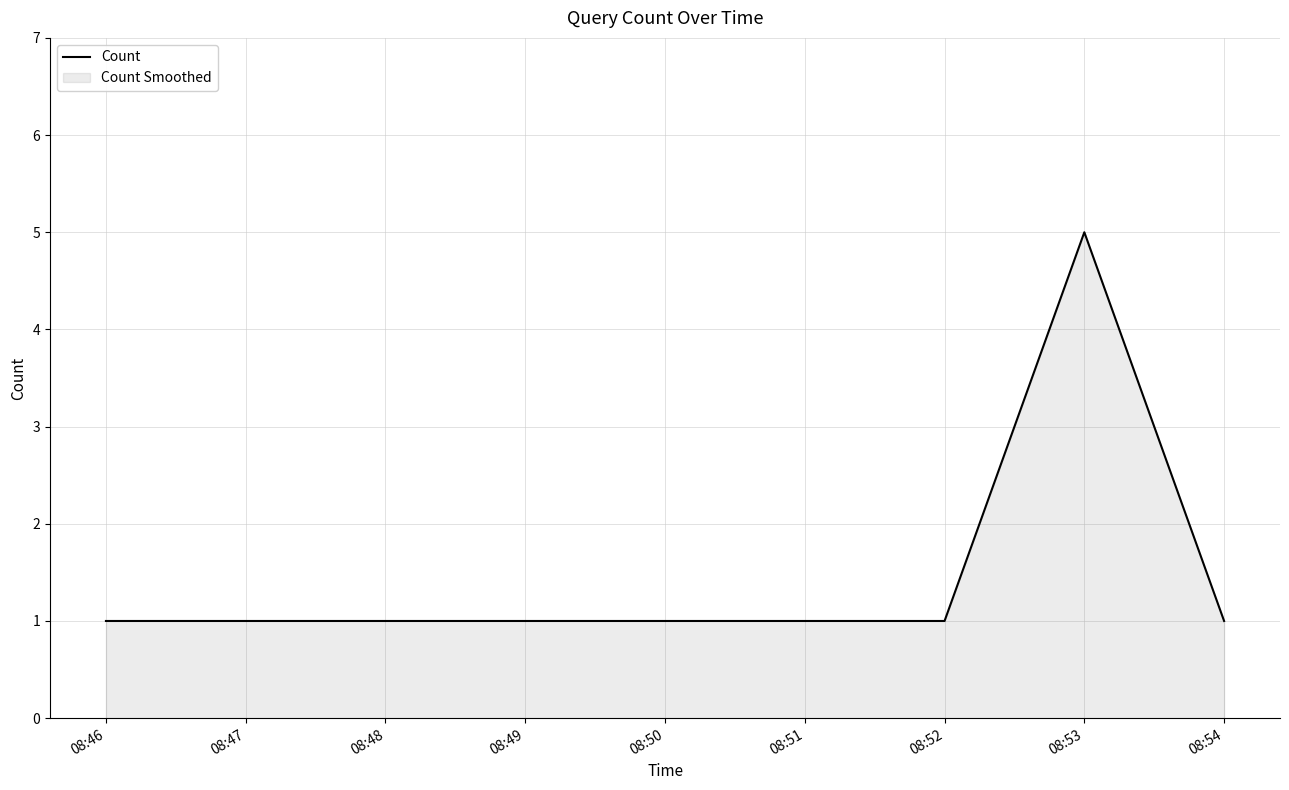

How many points are higher than both their immediate neighbors (excluding endpoints)?

1